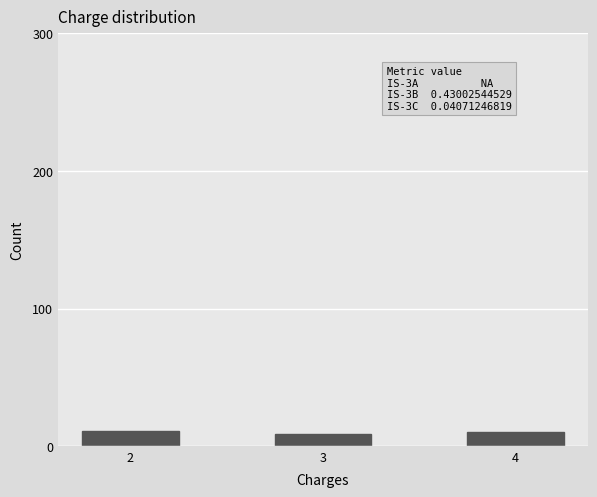

What is the ratio of the value at 2 to the value at 3?

1.2